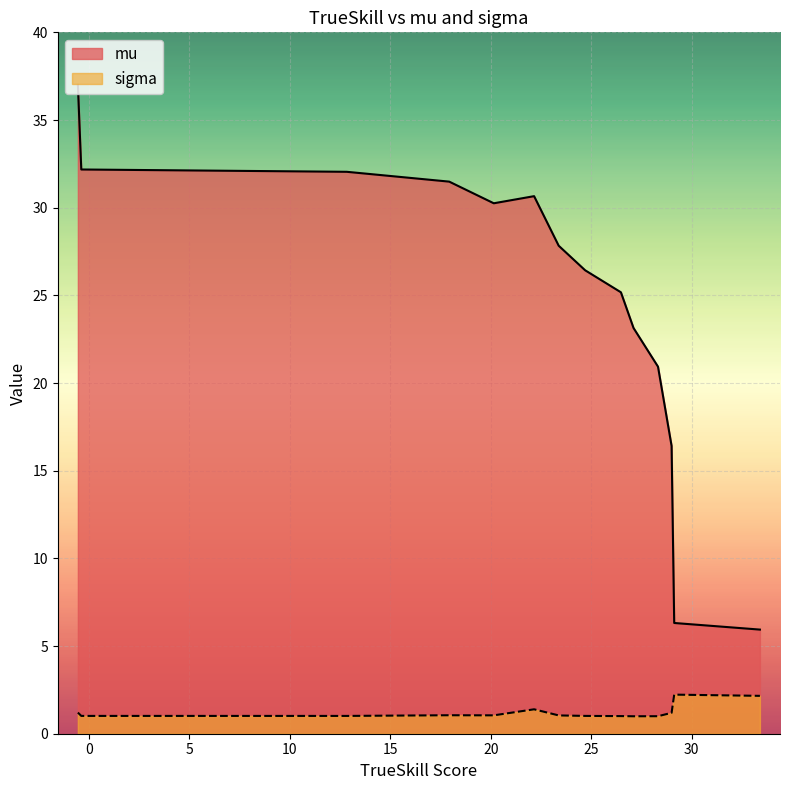

Which series has the largest total across all categories?

mu